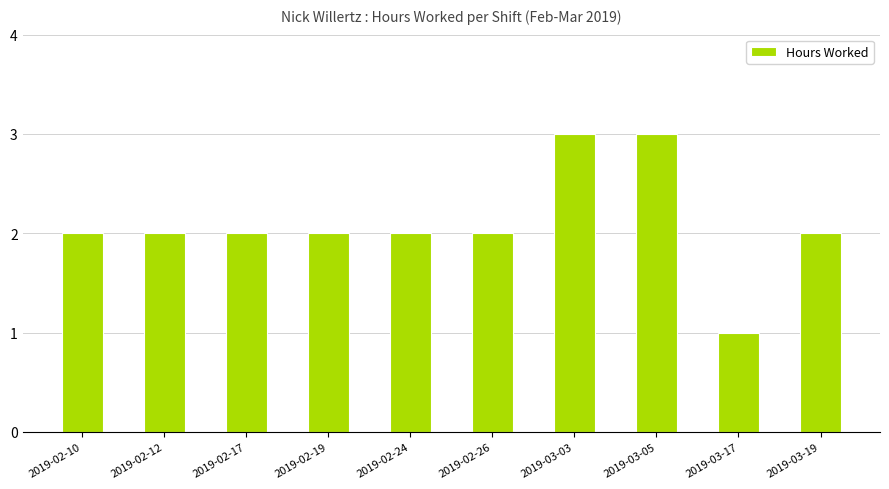

How many values are between 2 and 3?

9